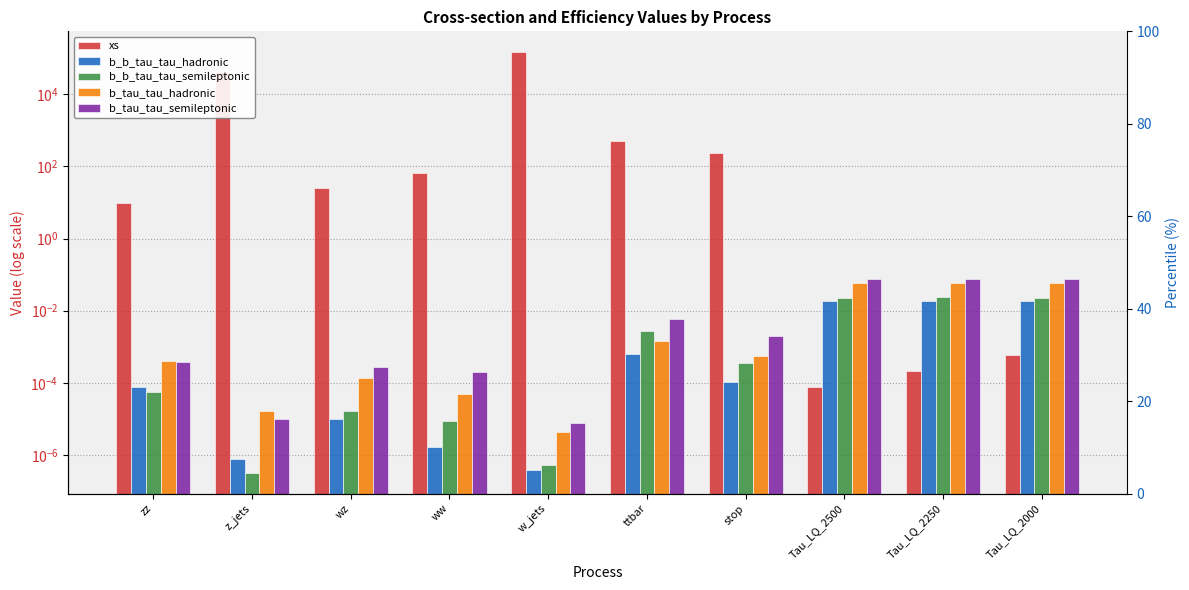

Is the value of b_tau_tau_hadronic at stop greater than the value of xs at Tau_LQ_2500?

Yes